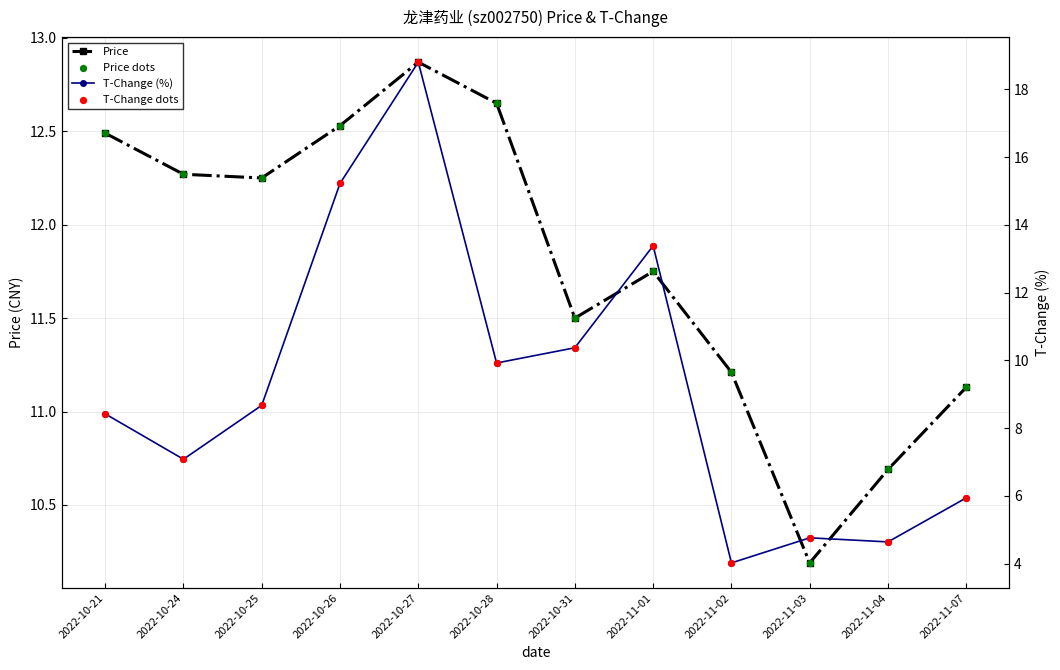

What is the total value across all series at 2022-10-31?

43.7